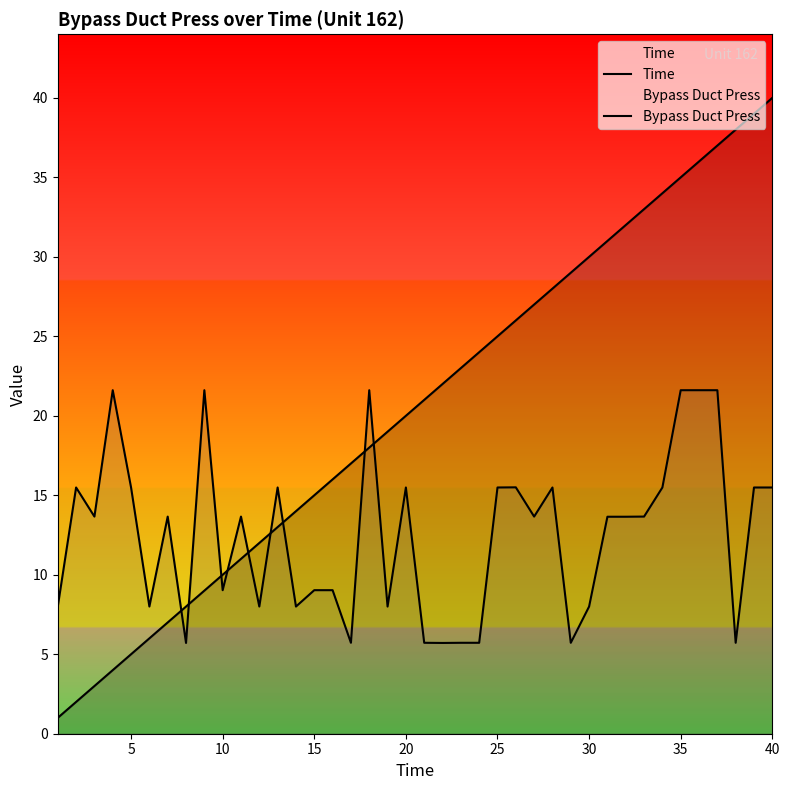

In Bypass Duct Press, how many points are higher than both neighbors (excluding endpoints)?

10